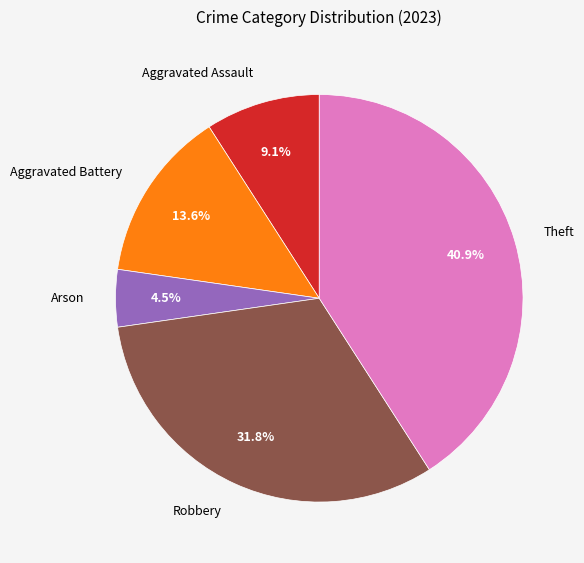

Which has a higher value, Theft or Aggravated Assault?

Theft